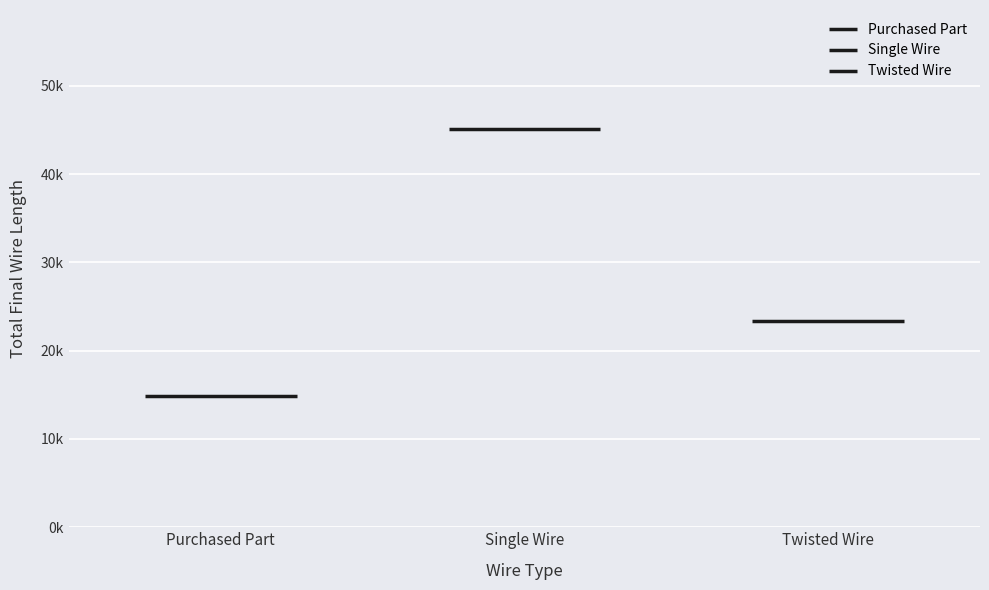

Which series has the largest total across all categories?

Single Wire